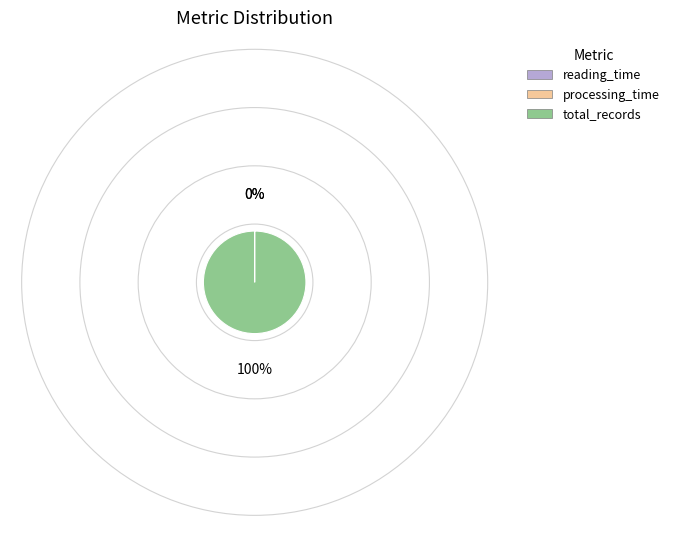

Which slice represents more than half of the pie?

total_records